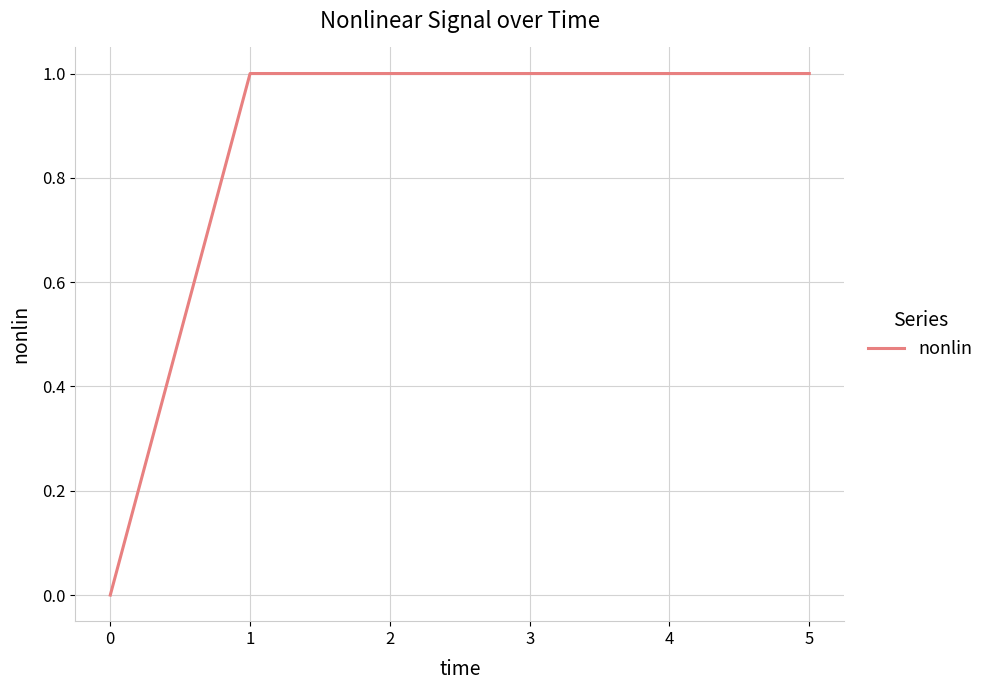

Is it true that the value at 3 is 1?

True